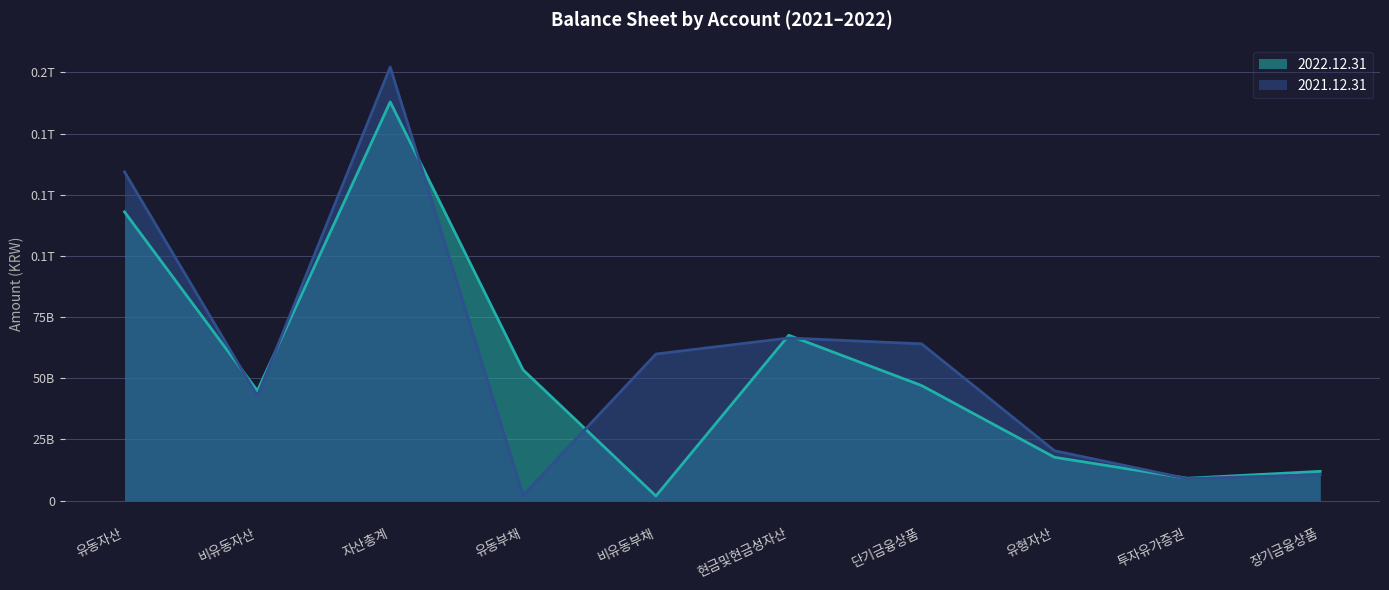

After their last crossing, which series has the higher values: 2021.12.31 line or 2022.12.31 line?

2022.12.31 line